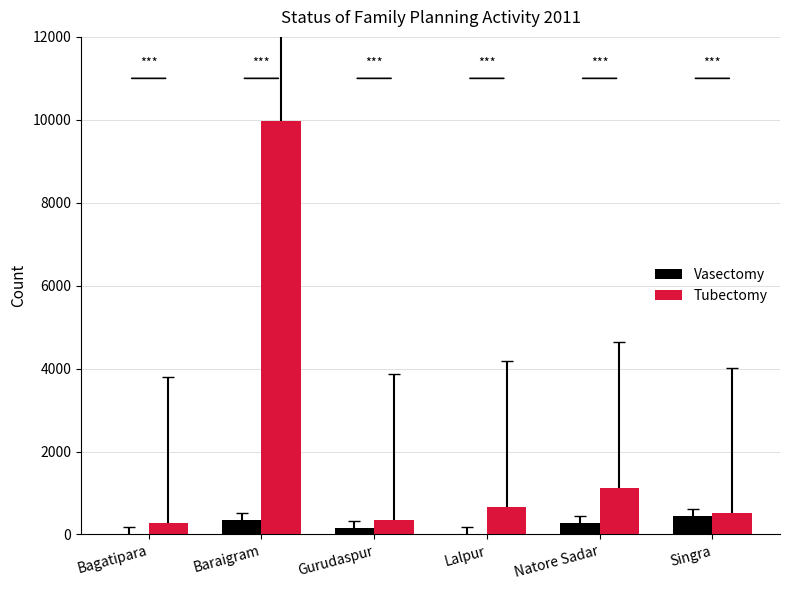

At which category is the sum across all series the highest?

Baraigram